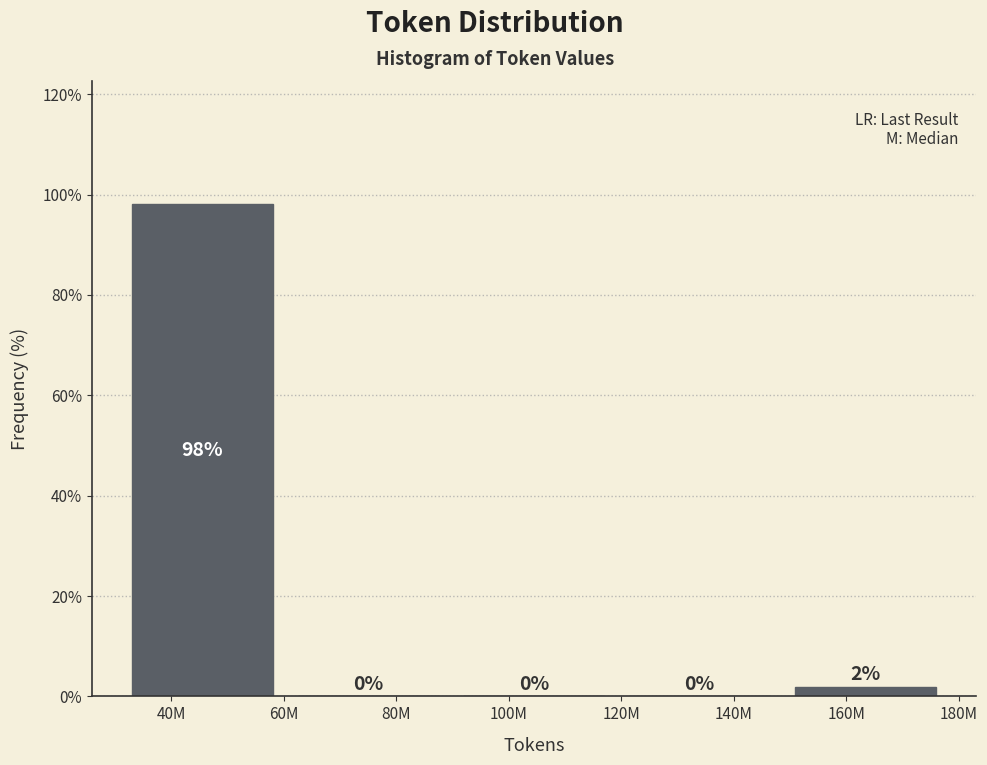

What is the maximum value shown in the chart?

98.1